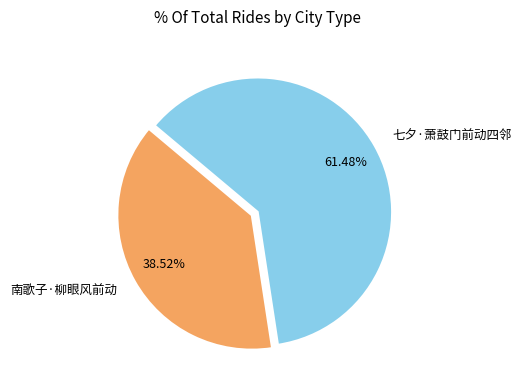

To the nearest percent, what is the difference between the 南歌子·柳眼风前动 and 七夕·萧鼓门前动四邻 slice percentages?

23%